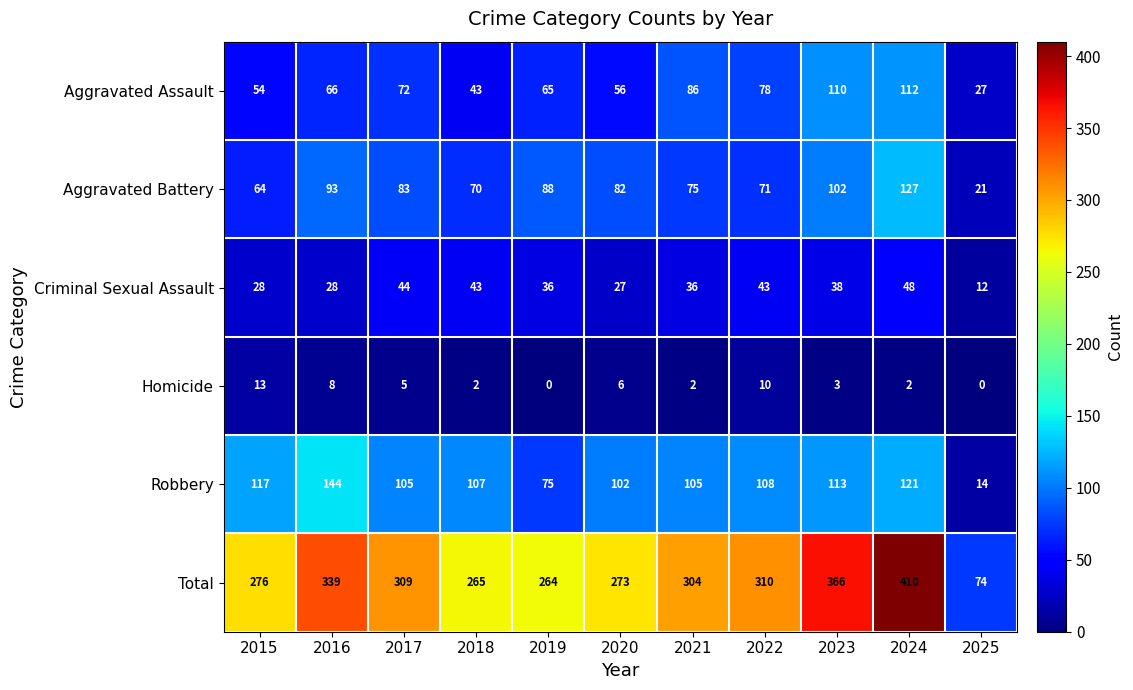

At which label is Aggravated Battery closest to 74?

2021